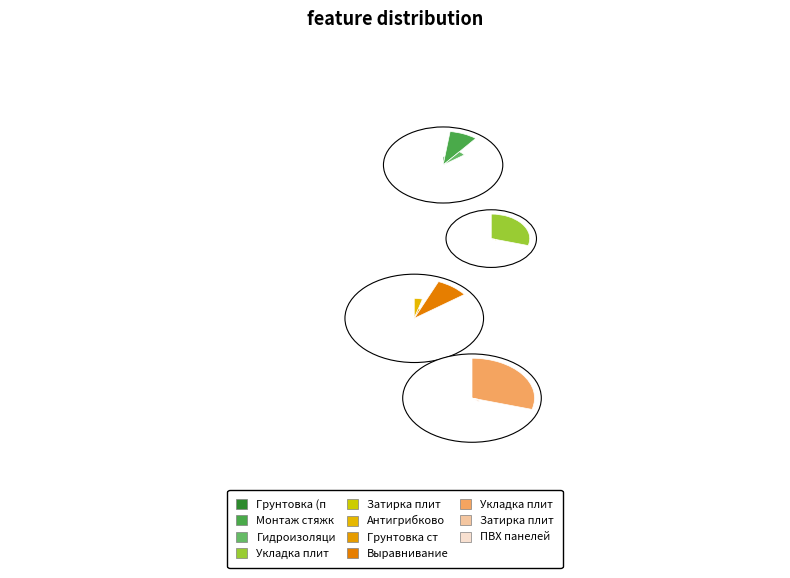

What percentage is the Затирка плитки (стены) slice, to the nearest percent?

3%